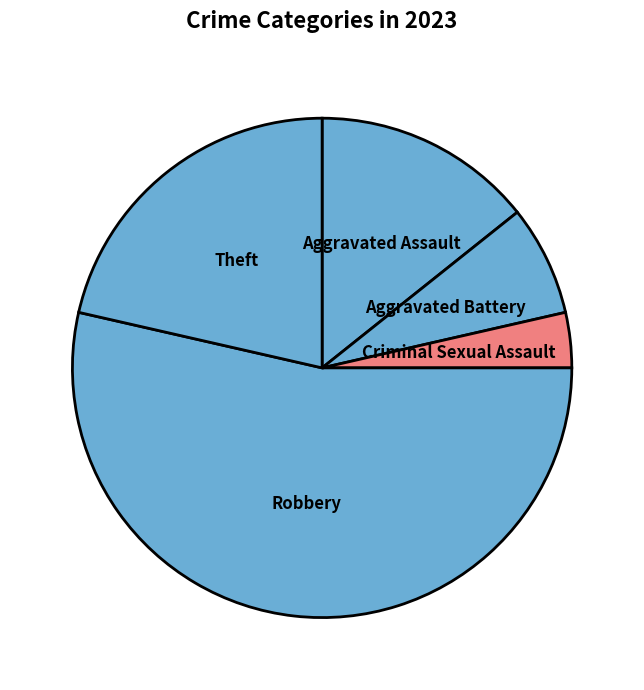

True or false: Robbery accounts for 54% of the total.

True